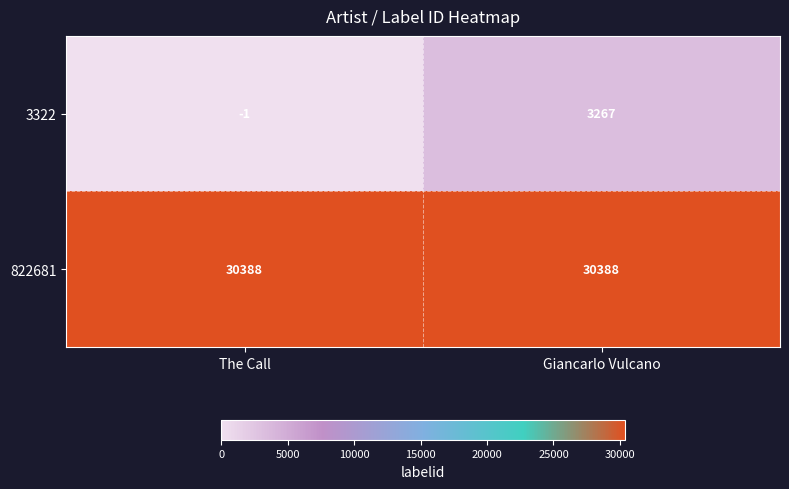

Reading left to right, extract all data points from this chart.

3322: -1	3267
822681: 30388	30388